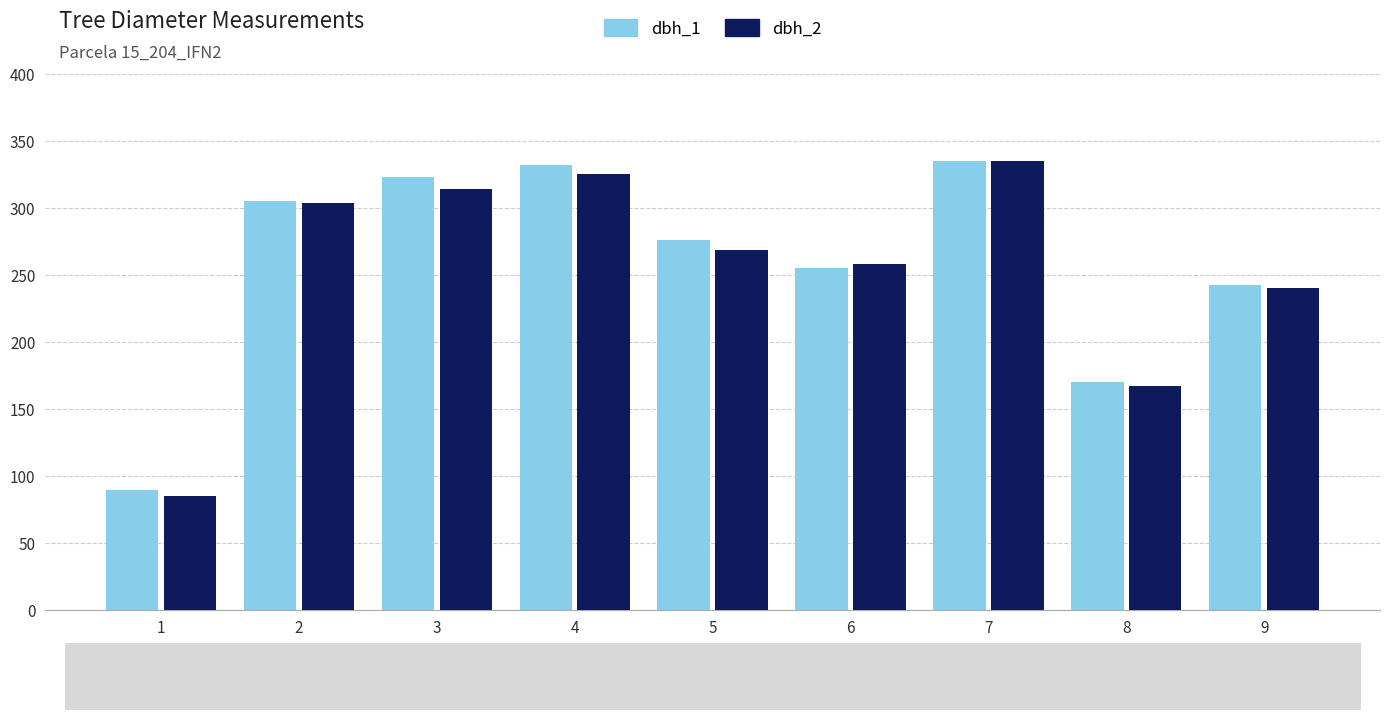

What is the value of the dbh_1 bar at the 9th from the left?

242